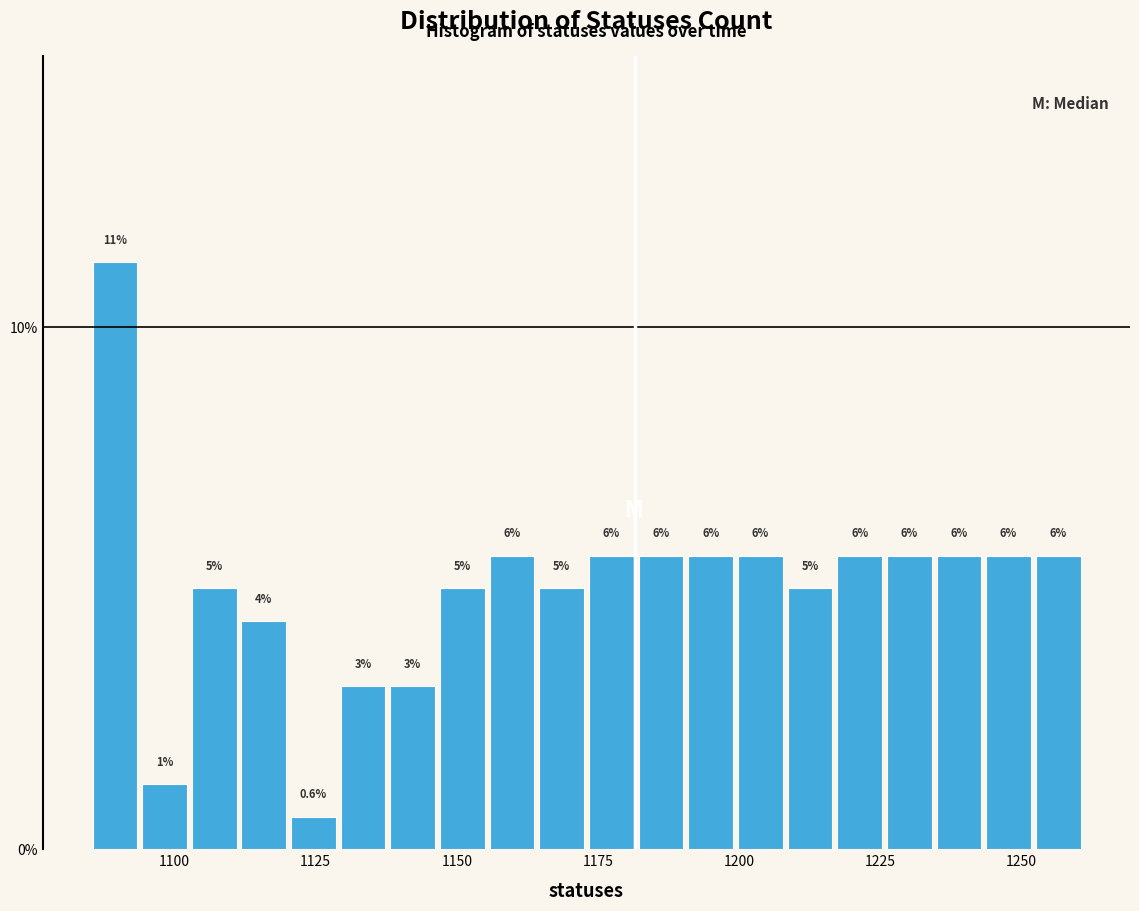

Around what value on the x-axis is the tallest bar? Give the approximate position of its centre, as read against the axis.

1090